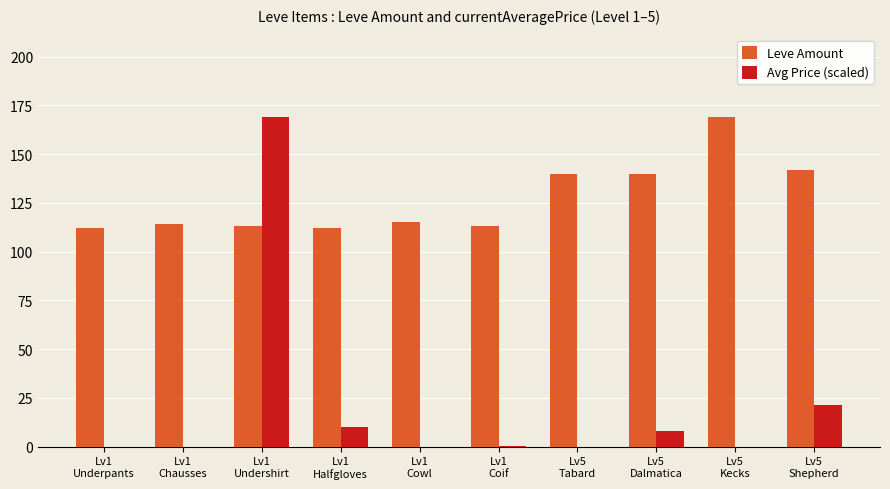

What is the sum of all Avg Price (scaled) values?

208.6